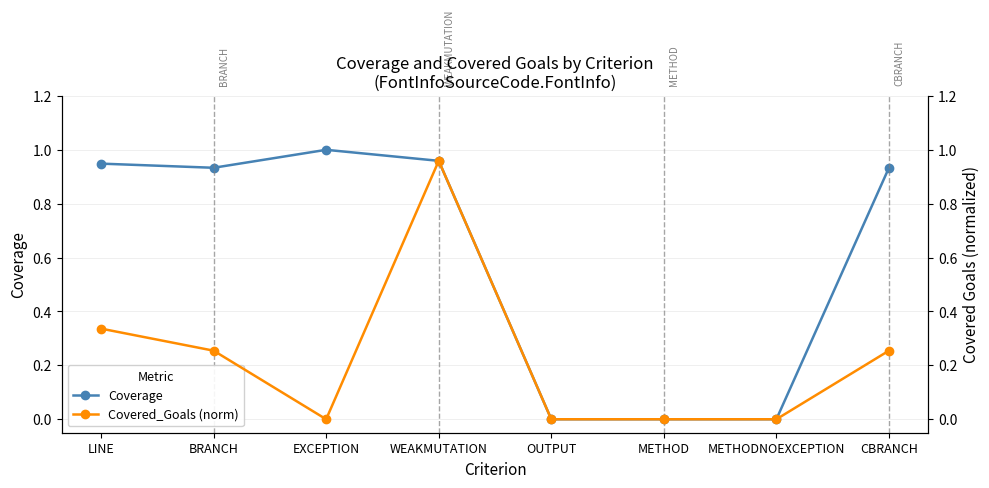

True or false: Covered_Goals (norm) and Coverage intersect in this chart.

False